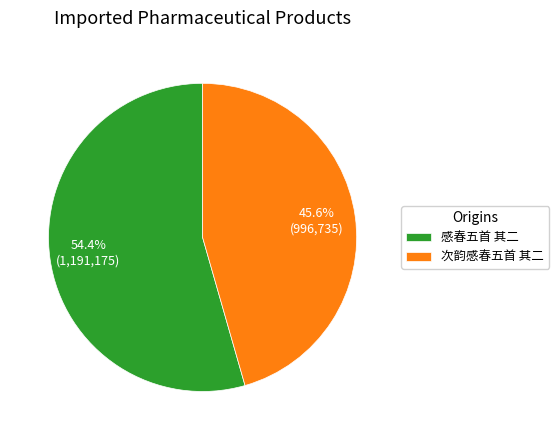

Is it true that 次韵感春五首 其二 is 46% of the pie?

True